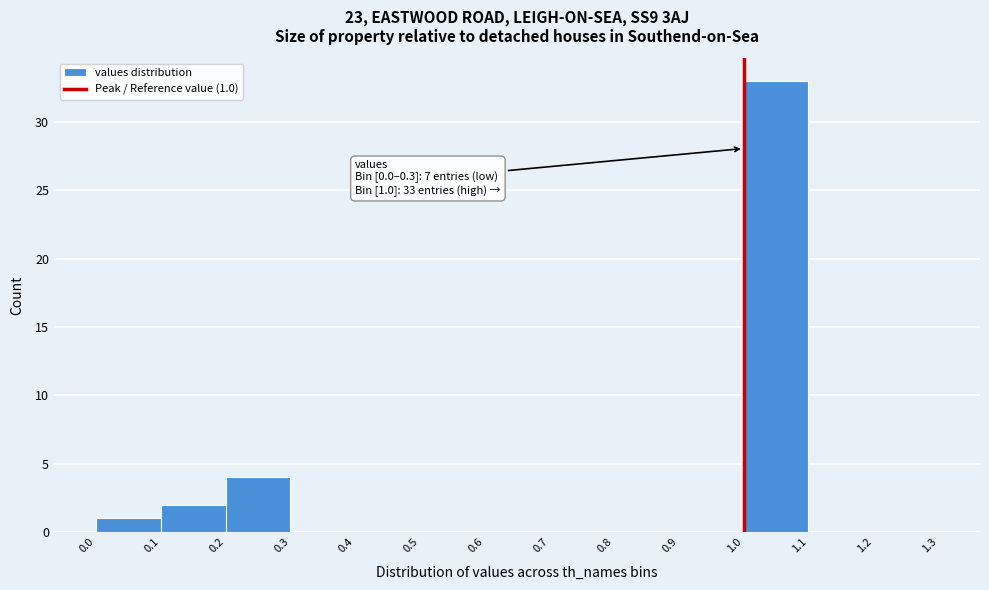

Which range on the x-axis has the tallest bar?

1.0 to 1.1